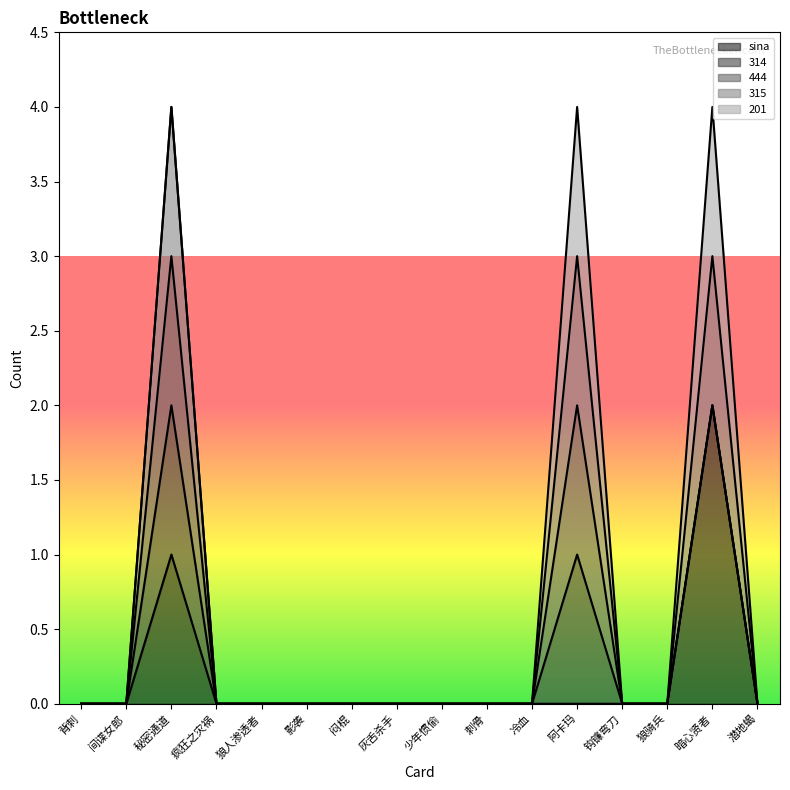

Does the chart have visible grid lines?

No